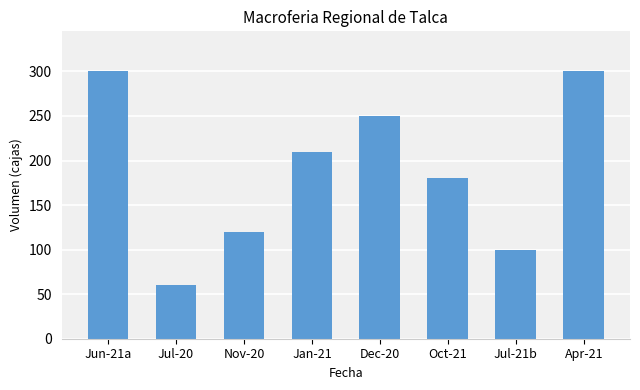

The value at Dec-20 is 250. True or false?

True